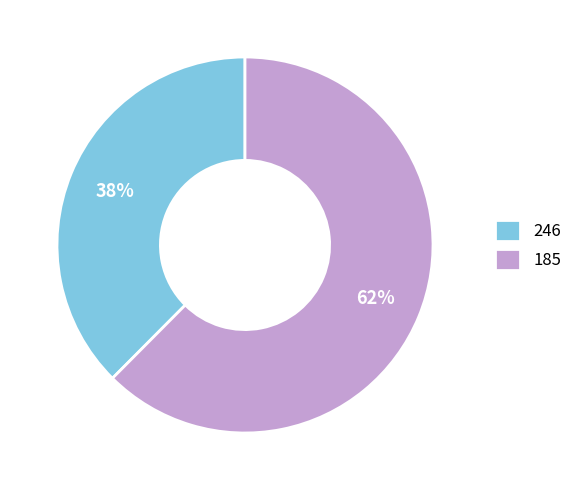

How many slices are in this pie chart?

2